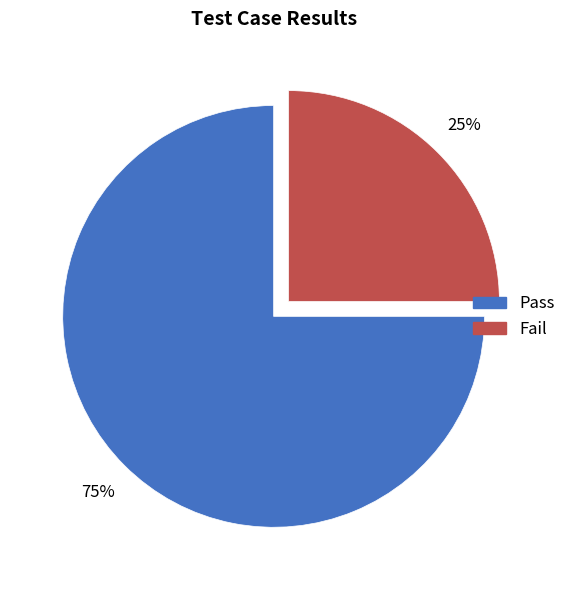

How many slices are in this pie chart?

2